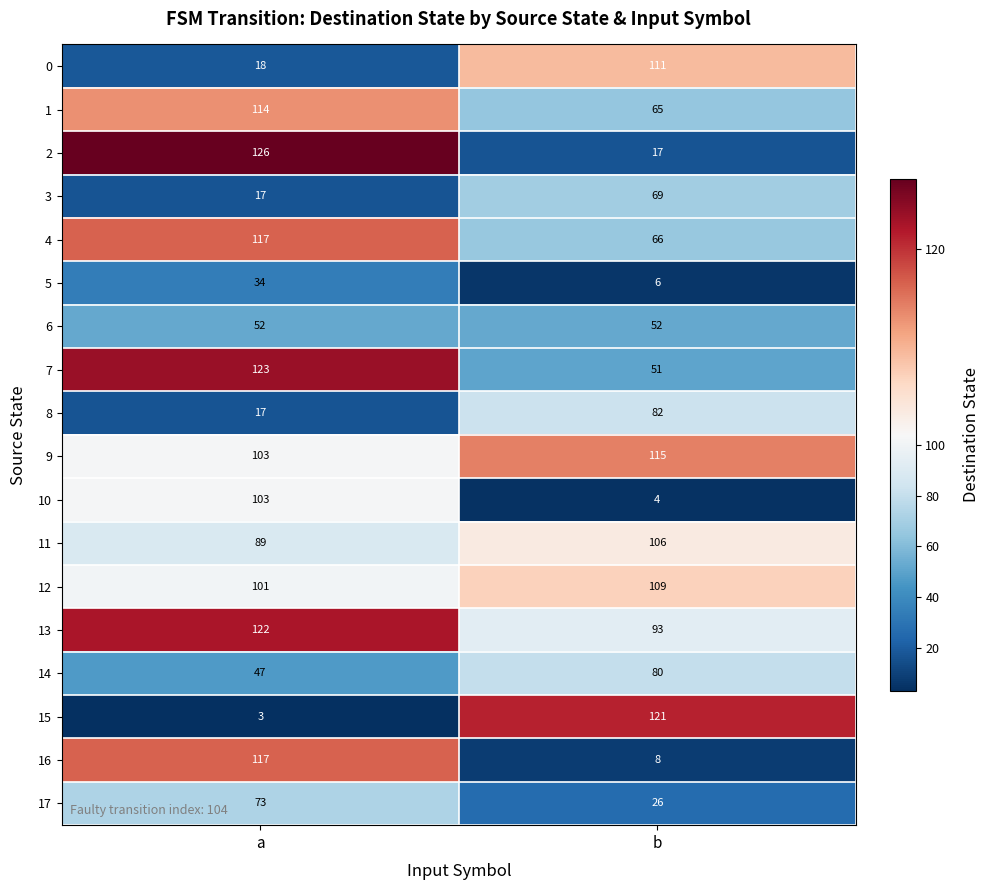

What is the total value across all series at b?

1181